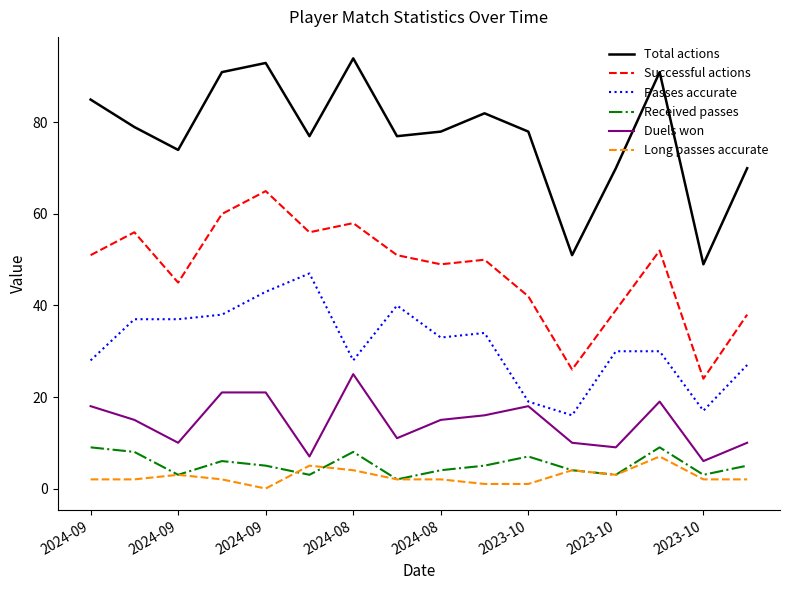

Reading left to right, what are all the values shown in this chart?

Total actions: 85	79	74	91	93	77	94	77	78	82	78	51	70	91	49	70
Successful actions: 51	56	45	60	65	56	58	51	49	50	42	26	39	52	24	38
Passes accurate: 28	37	37	38	43	47	28	40	33	34	19	16	30	30	17	27
Received passes: 9	8	3	6	5	3	8	2	4	5	7	4	3	9	3	5
Duels won: 18	15	10	21	21	7	25	11	15	16	18	10	9	19	6	10
Long passes accurate: 2	2	3	2	0	5	4	2	2	1	1	4	3	7	2	2